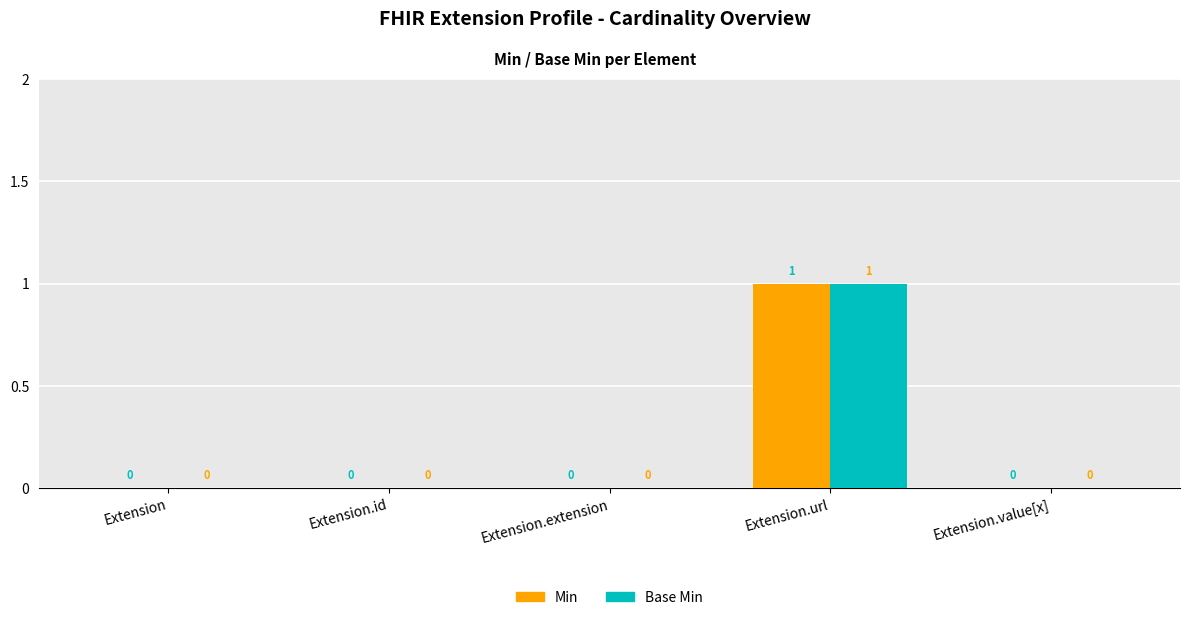

Is the value of Base Min at Extension.id greater than the value of Min at Extension.url?

No